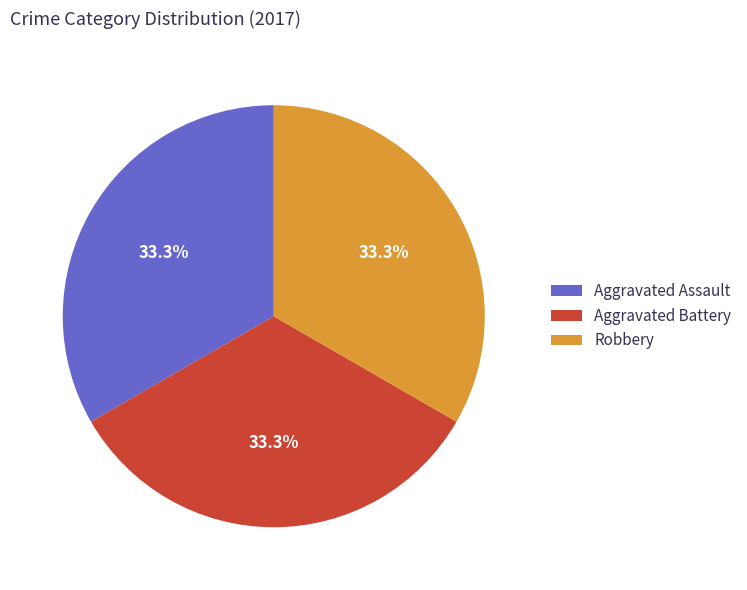

To the nearest percent, what percentage of the pie is Robbery?

33%